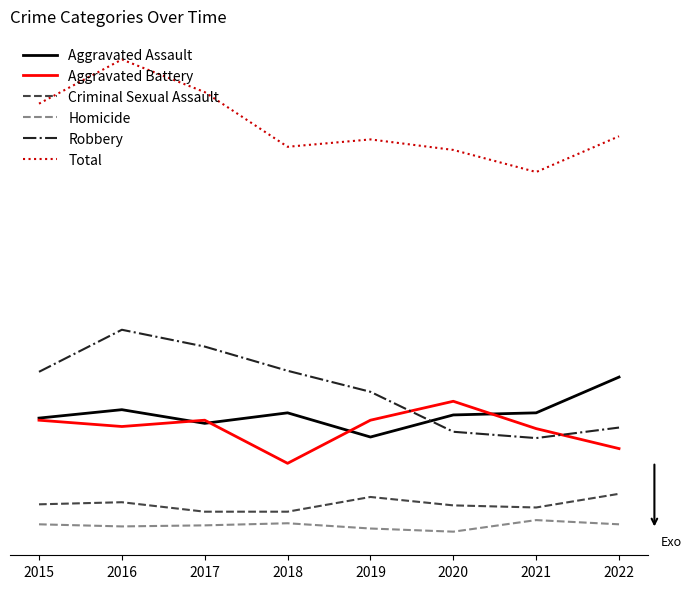

What is the value of the Aggravated Battery point at the 8th from the left?

81